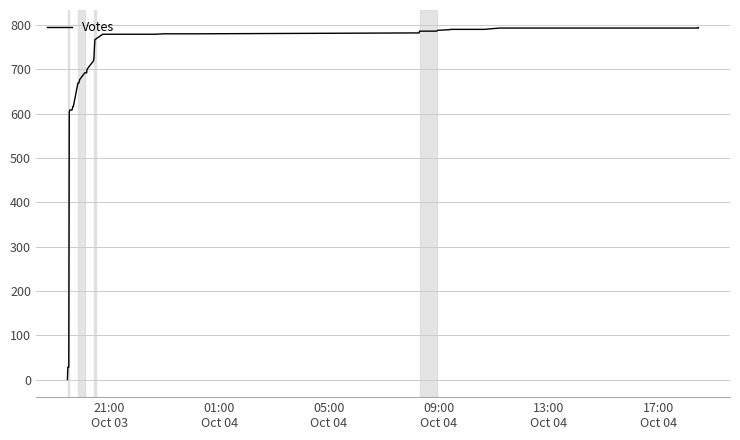

What is the difference between the maximum and minimum values?

794